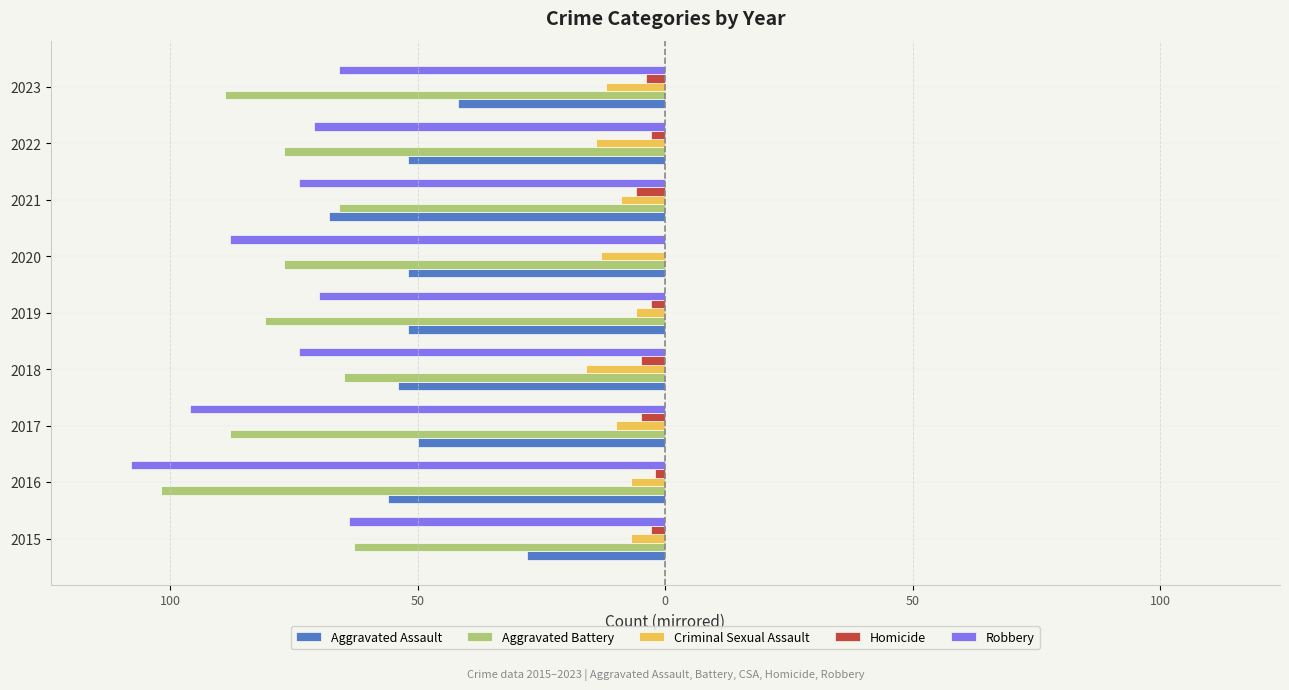

What are all the series names shown in the legend?

Aggravated Assault, Aggravated Battery, Criminal Sexual Assault, Homicide, Robbery